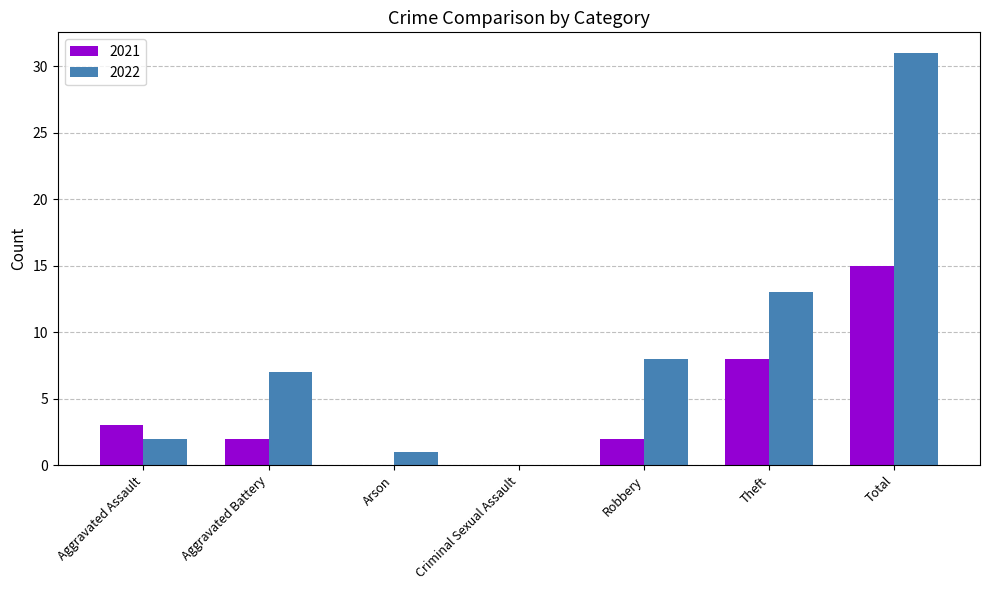

The value of 2021 at Total is 21. True or false?

False